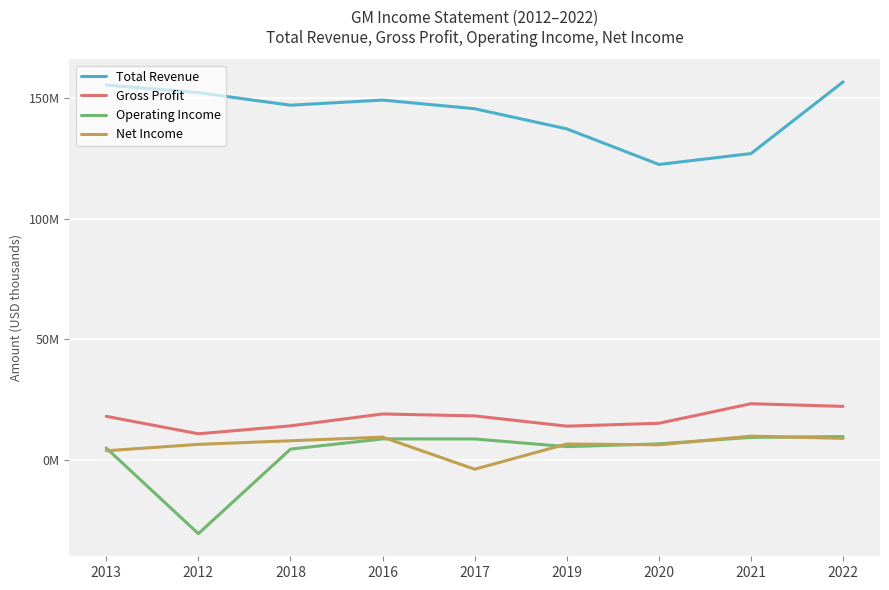

Reading right to left, what are all the values shown in this chart?

Total Revenue: 156735000	127004000	122485000	137237000	145588000	149184000	147049000	152256000	155427000
Gross Profit: 22181000	23278000	15172000	13972000	18231000	19031000	14095000	10813000	18054000
Operating Income: 9658000	9324000	6634000	5481000	8661000	8686000	4445000	-30613000	4919000
Net Income: 8915000	9837000	6247000	6581000	-3880000	9427000	7916000	6421000	3770000